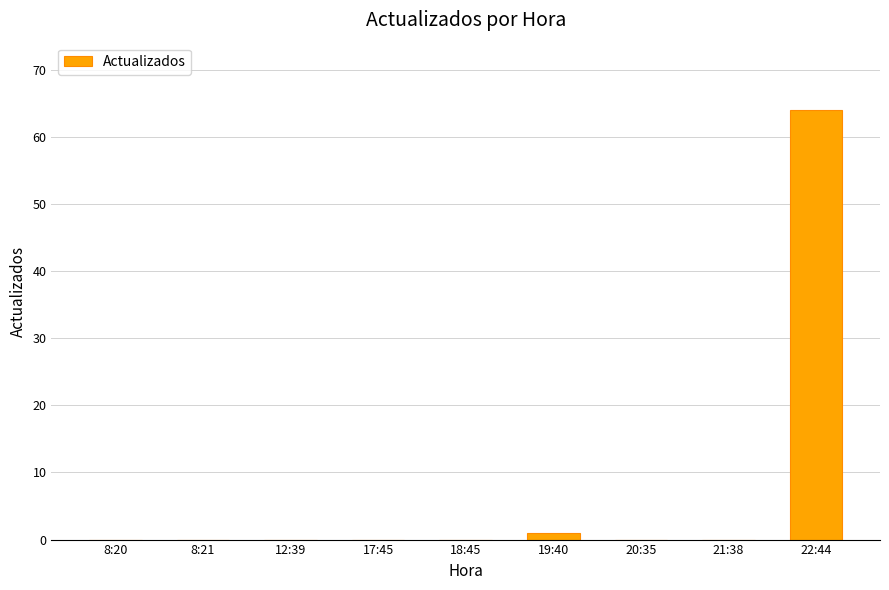

Where is the data nearest to the value 32?

19:40